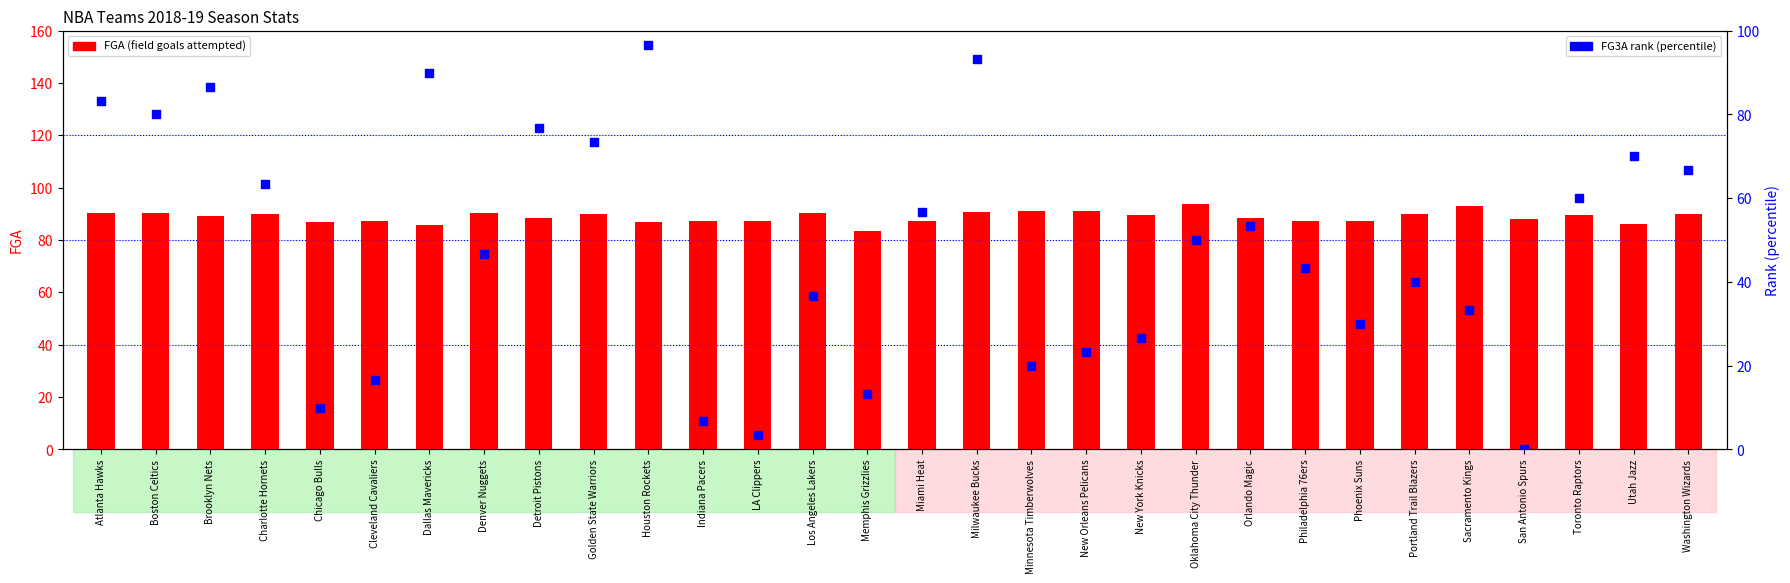

Which series contains the lowest Y value?

FG3A rank (percentile)